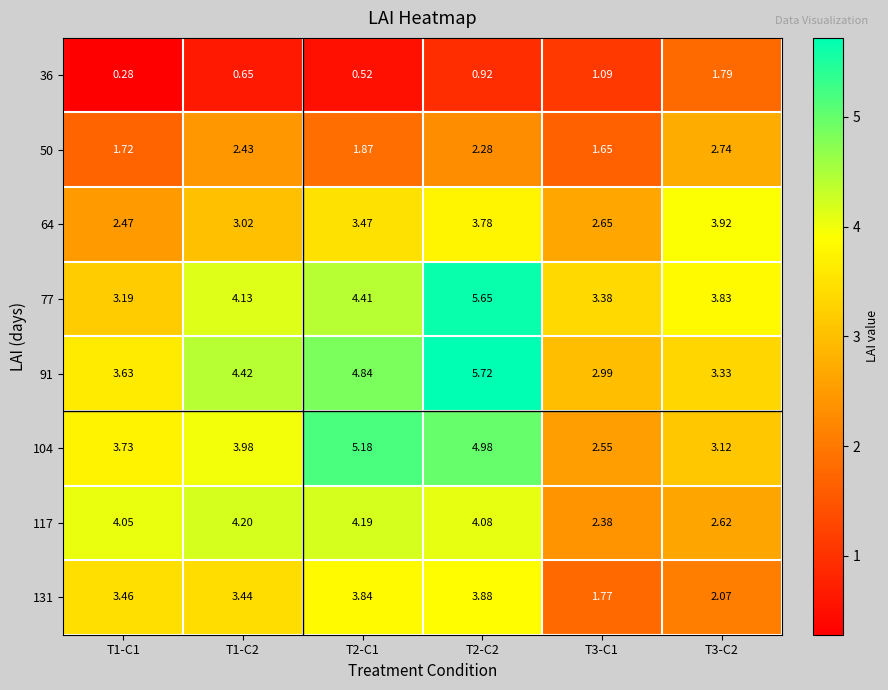

Is the value of 91 at T3-C1 greater than the value of 50 at T3-C2?

Yes